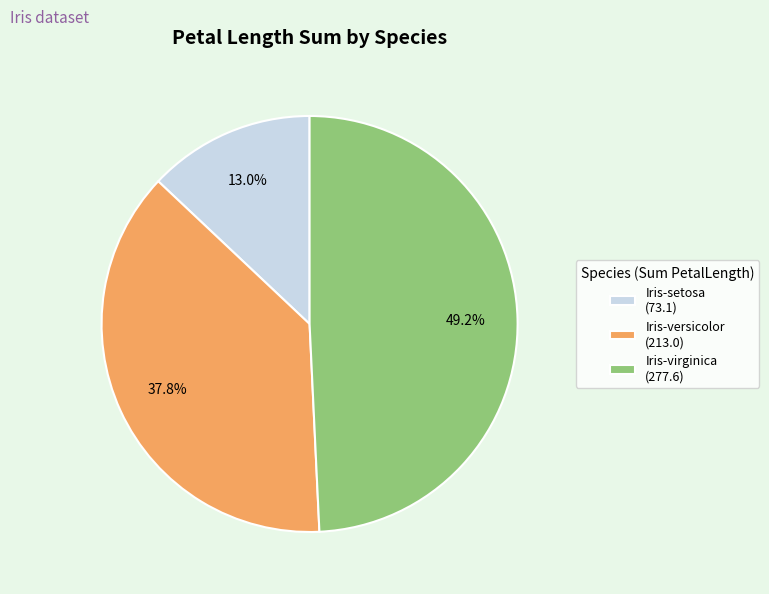

What portion of the pie excludes Iris-setosa?

87.0%